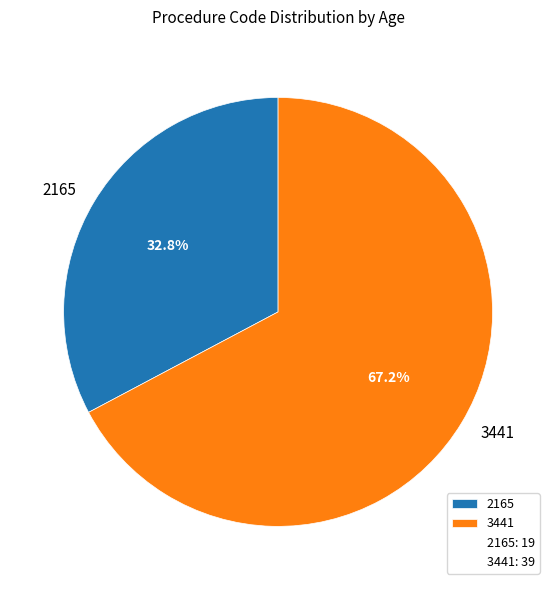

To the nearest percent, what is the combined percentage of 2165 and 3441?

100%